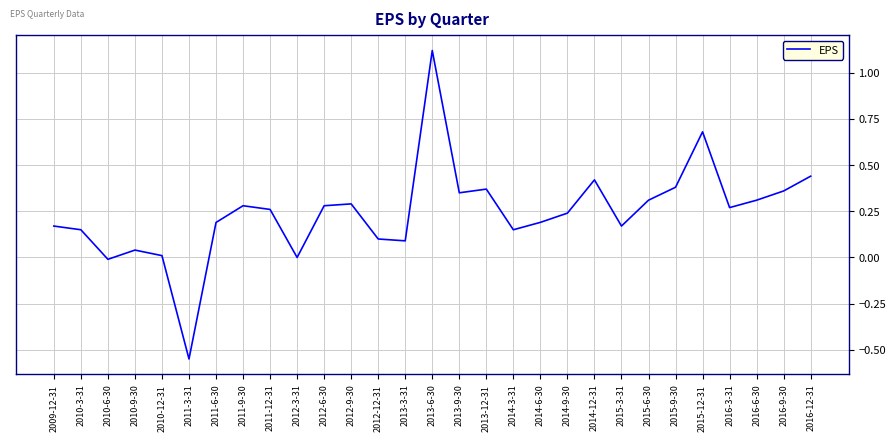

Does the chart display data point markers on the line(s)?

No